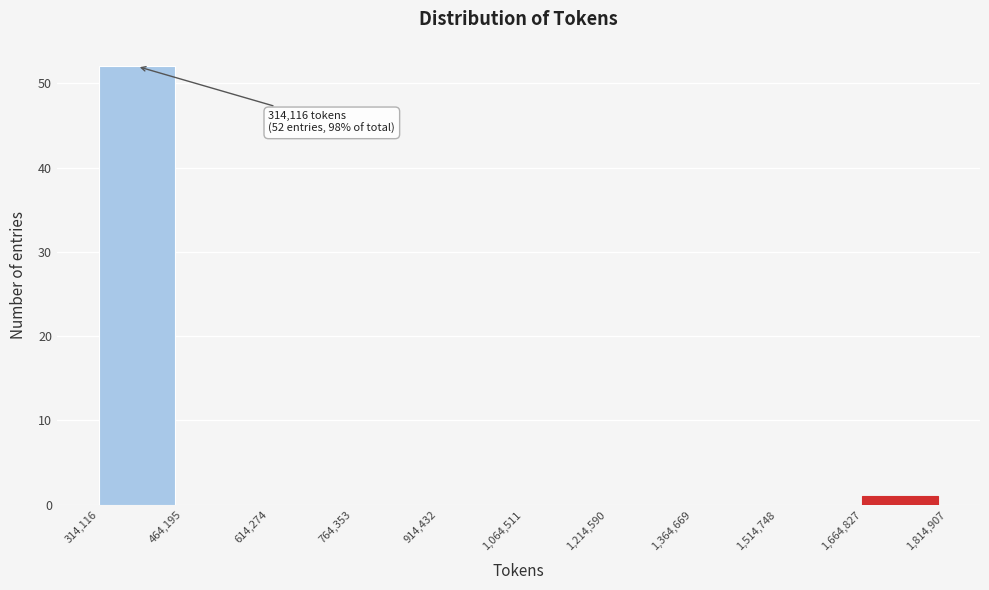

Over which range of the x-axis is the bar tallest?

314,116 to 464,195